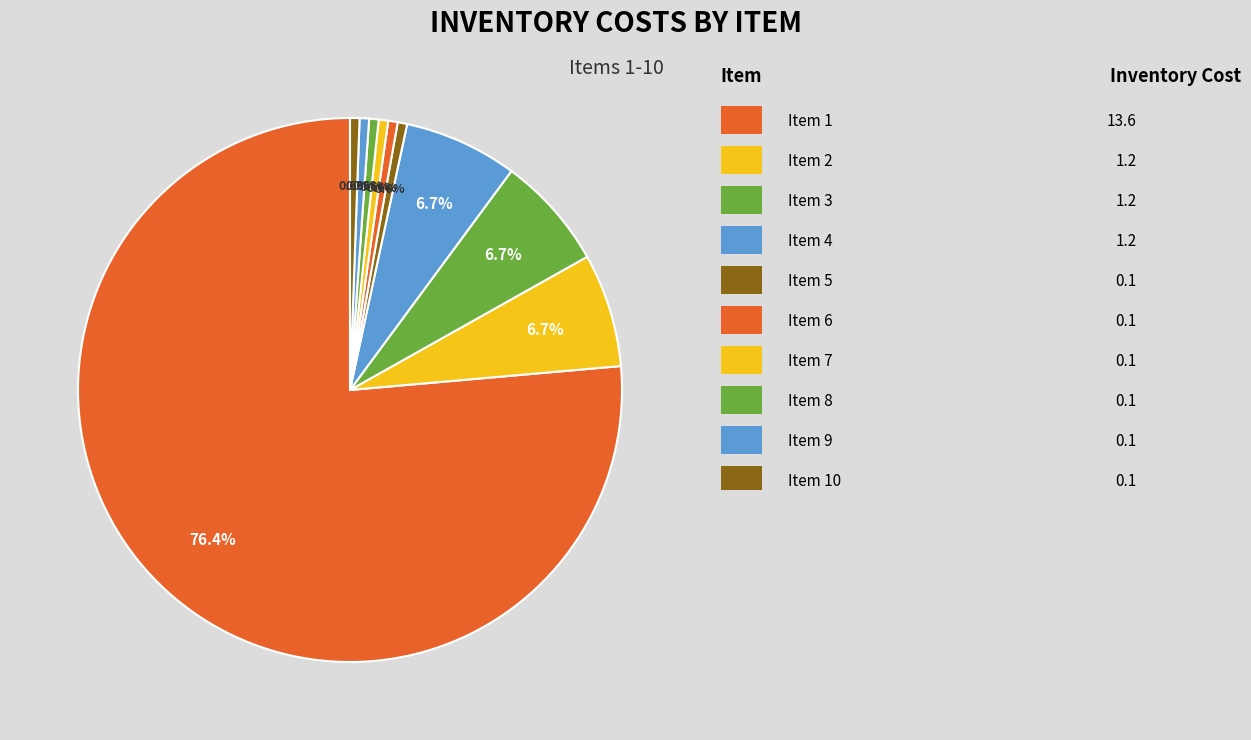

What is the smallest slice in the pie chart?

5